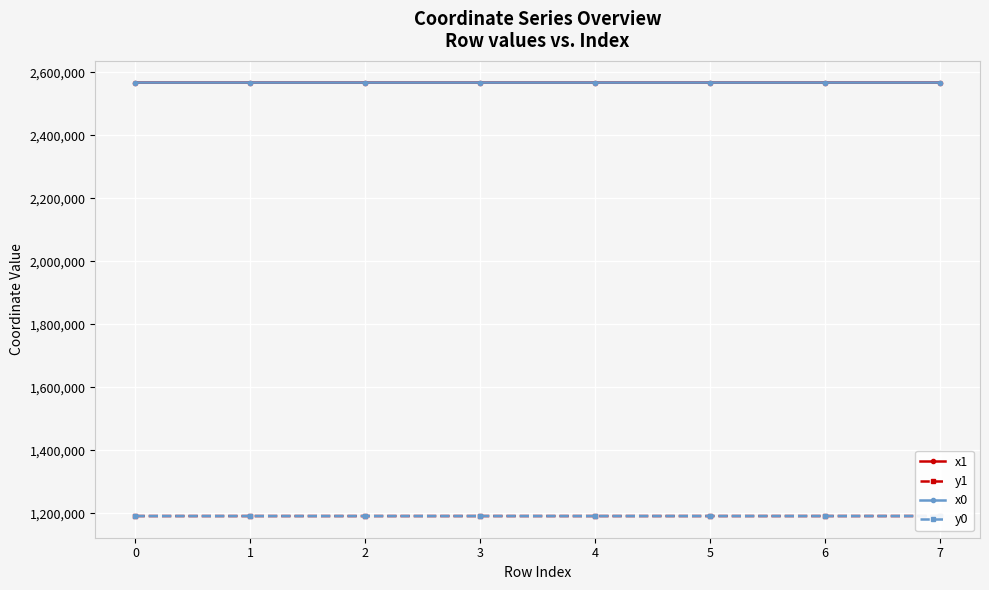

List the series in order of their peak value, highest first.

x1, x0, y1, y0